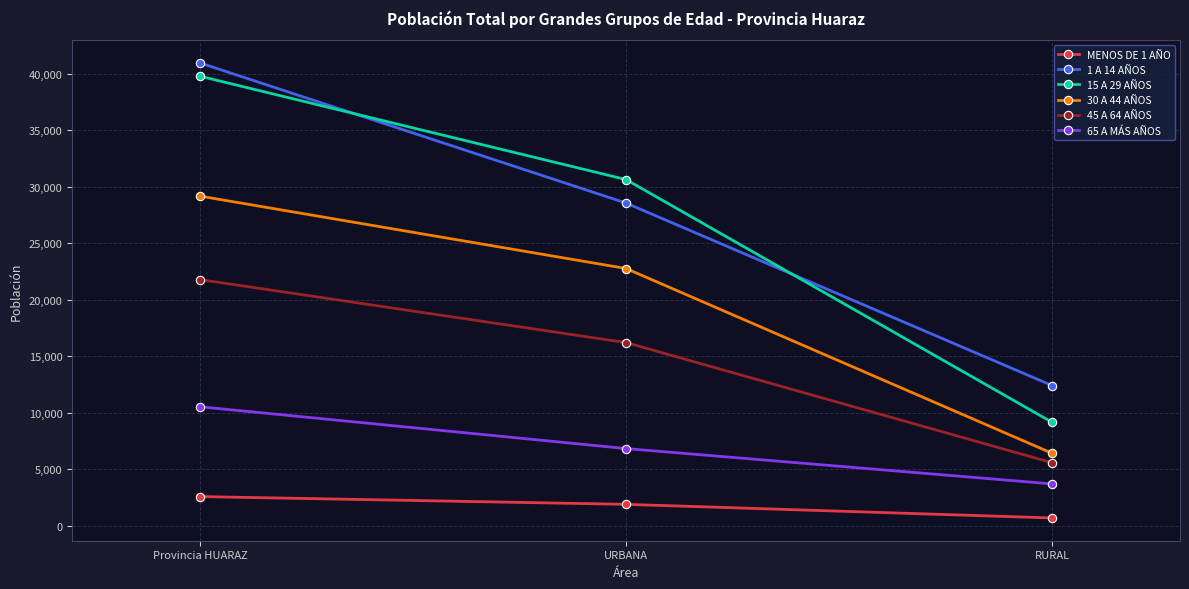

What is the difference between the MENOS DE 1 AÑO values at Provincia HUARAZ and URBANA?

687